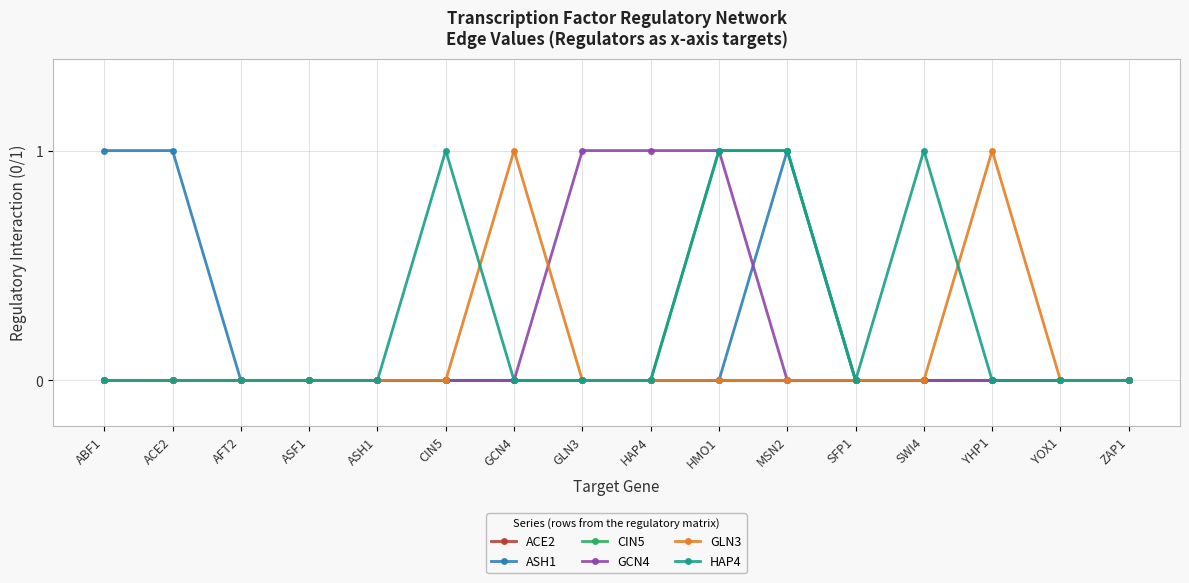

What position from the right is YOX1?

2